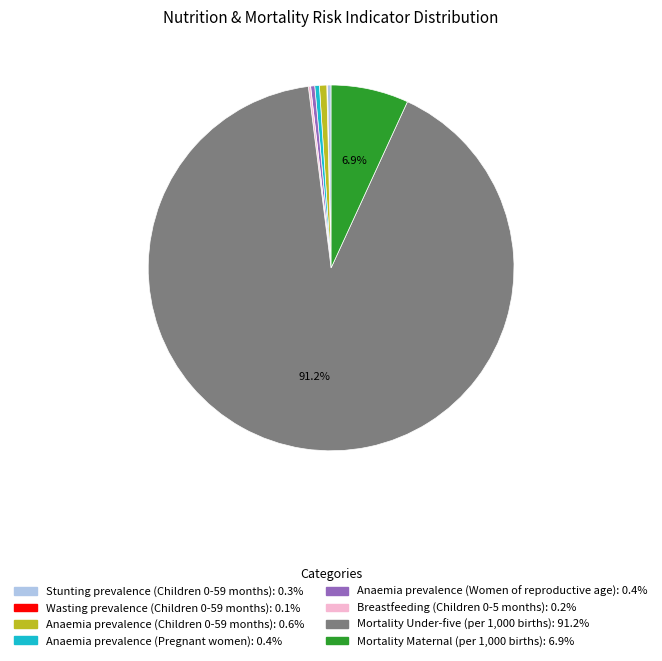

What is the largest slice in the pie chart?

Mortality Under-five (per 1,000 births)